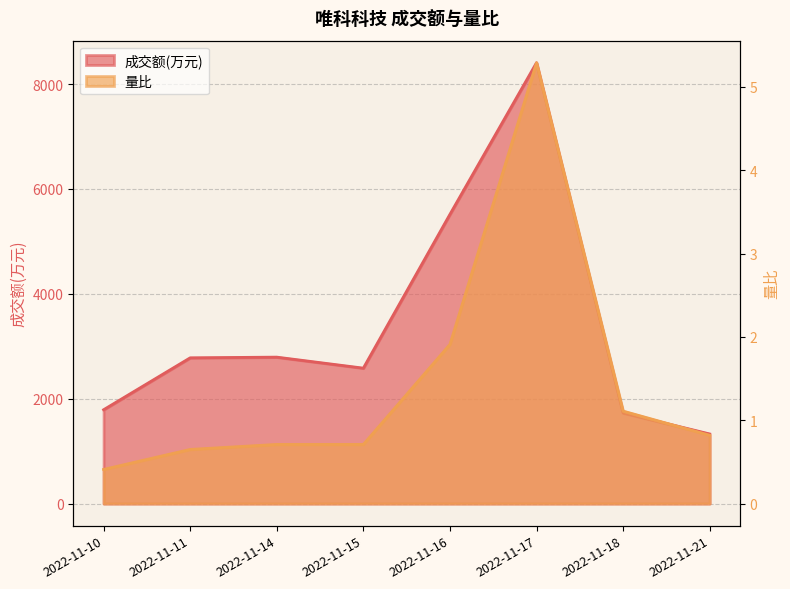

True or false: 成交额(万元) has more than 0 interior local peaks.

True